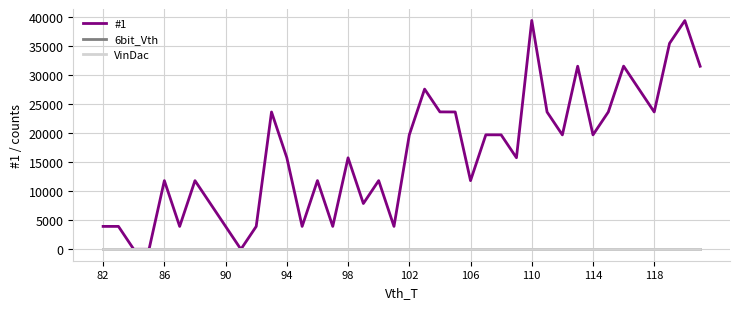

Which series has the widest spread of values?

#1